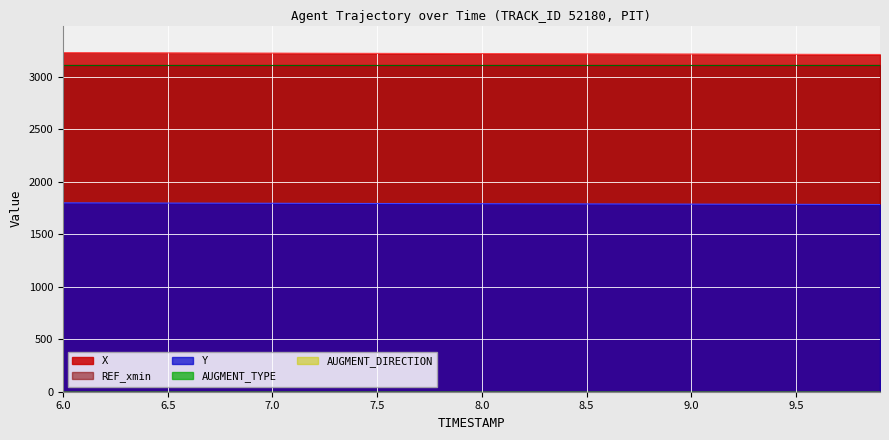

True or false: REF_xmin and X cross at least once.

False